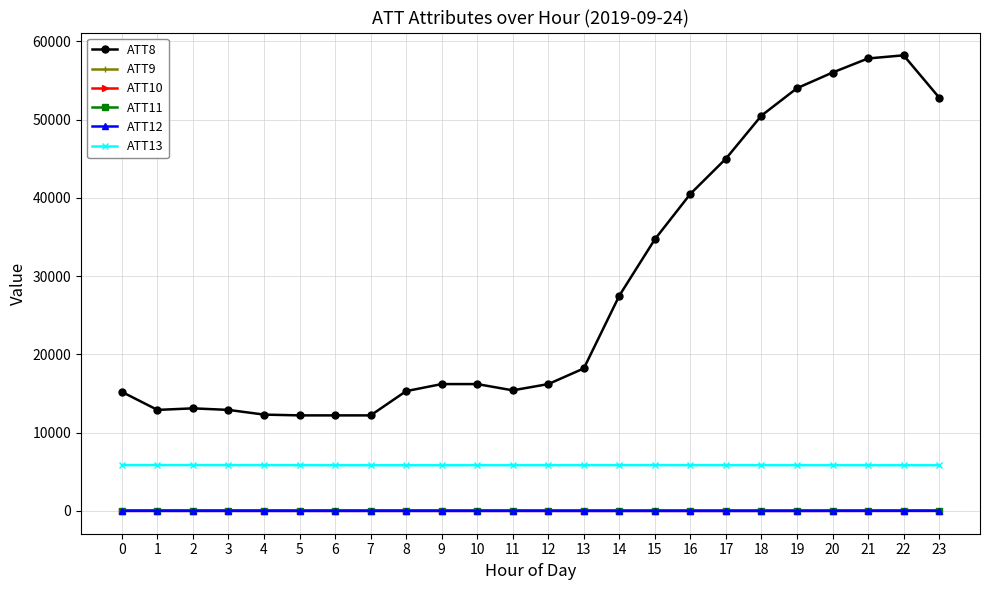

What is the value of the ATT8 point at the 16th from the left?

34700.0